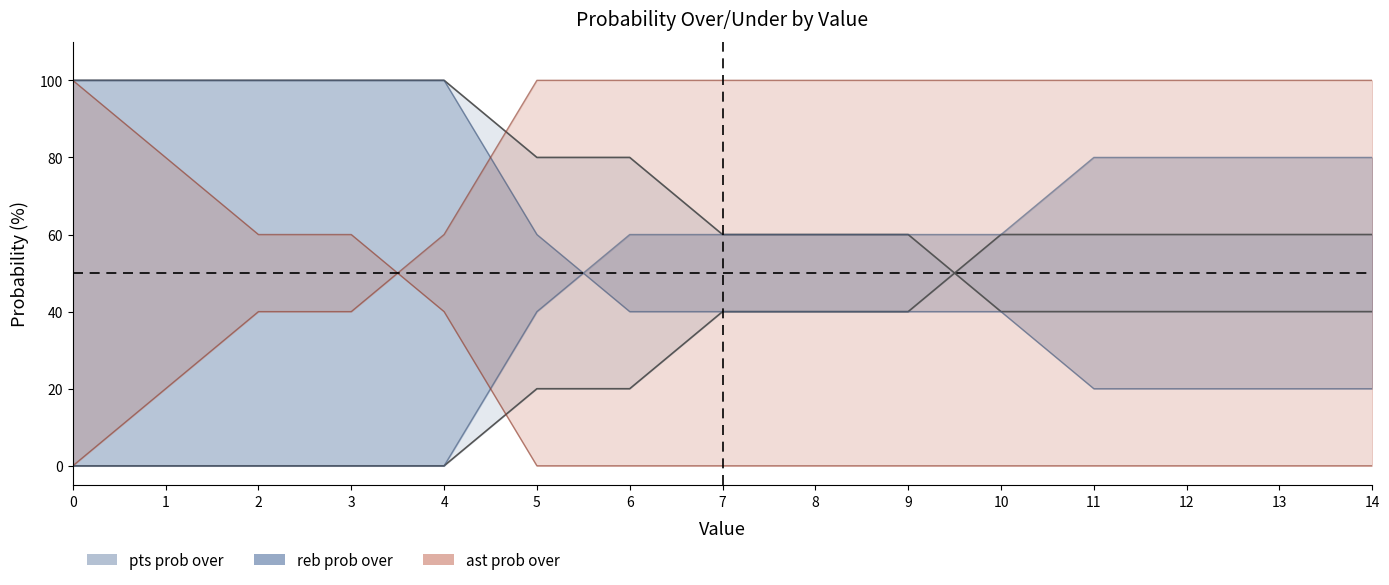

What is the value of the reb prob over point at the 10th from the left?

40